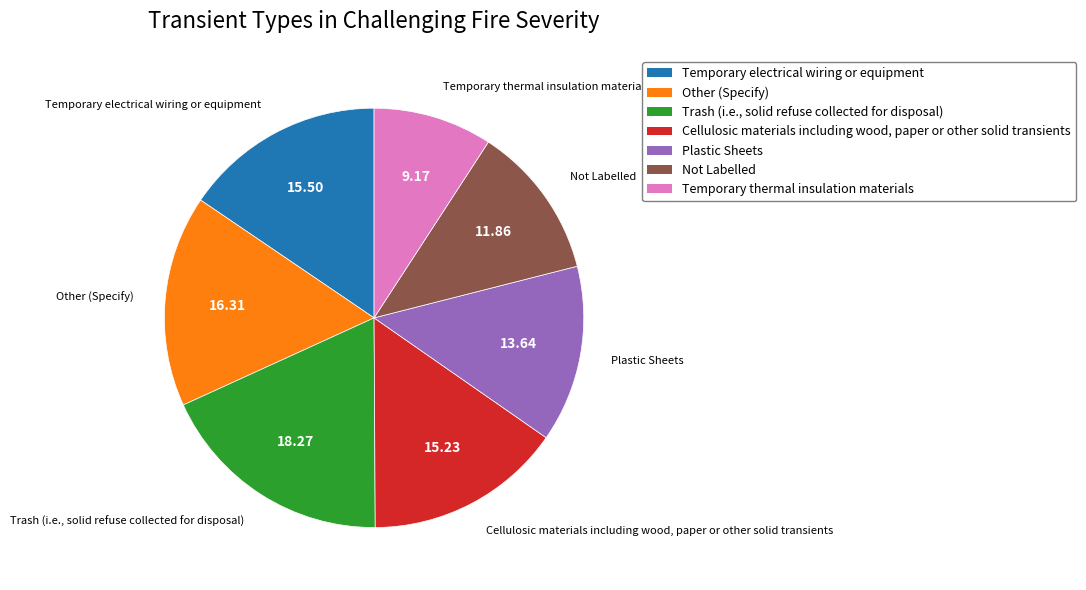

Rank the categories by value from lowest to highest.

Temporary thermal insulation materials, Not Labelled, Plastic Sheets, Cellulosic materials including wood, paper or other solid transients, Temporary electrical wiring or equipment, Other (Specify), Trash (i.e., solid refuse collected for disposal)